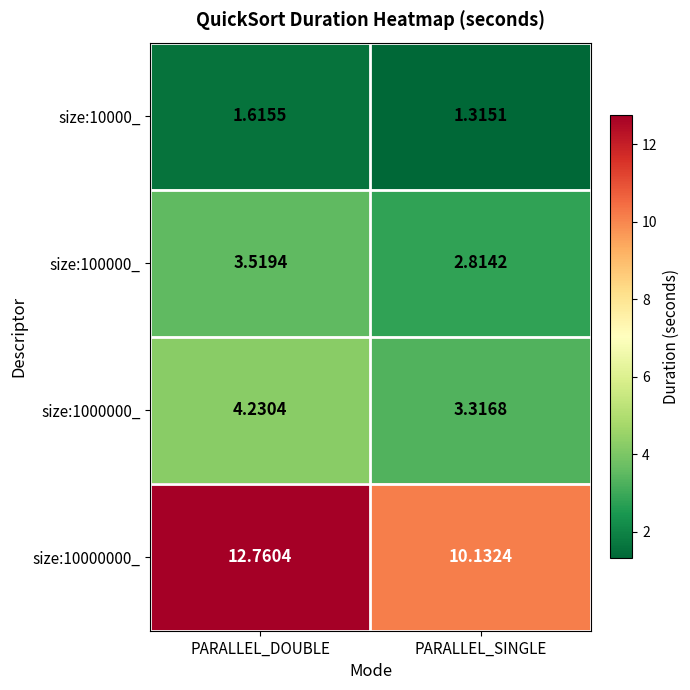

What is the greatest value displayed?

12.8